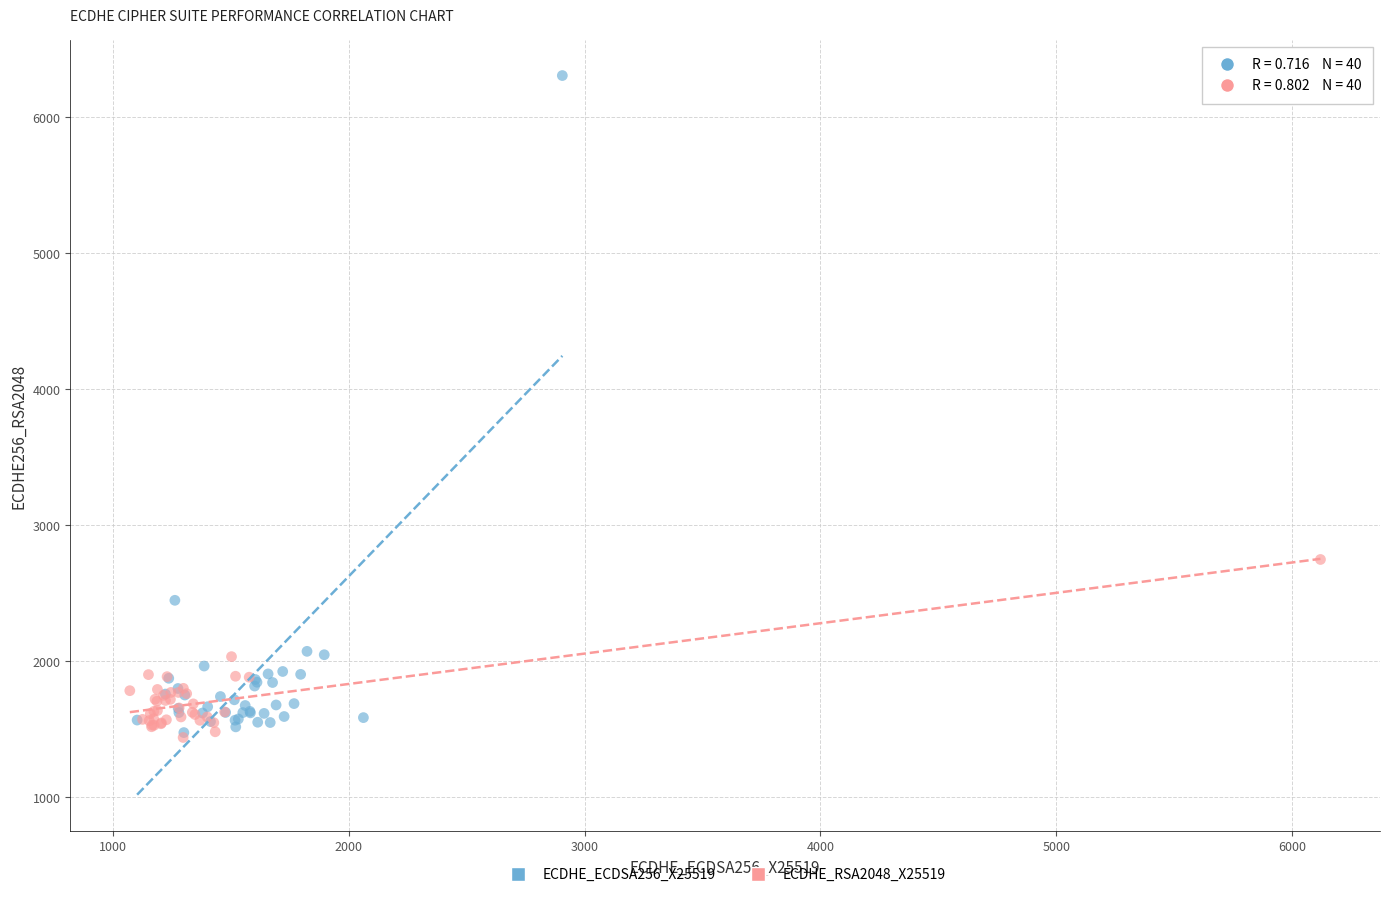

Which series reaches the maximum Y coordinate?

ECDHE_ECDSA256_X25519